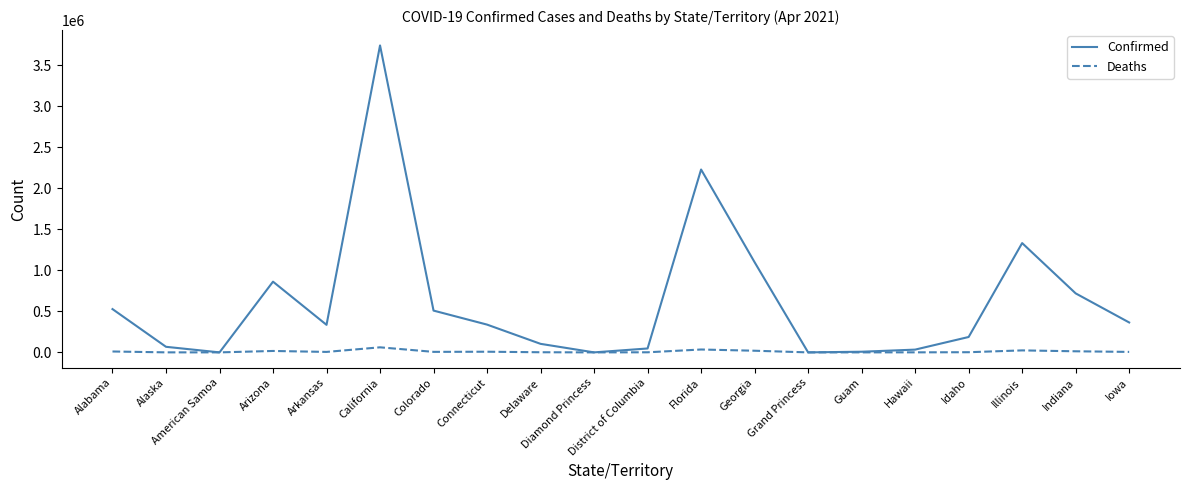

What is the difference between the Deaths values at Illinois and Guam?

24116